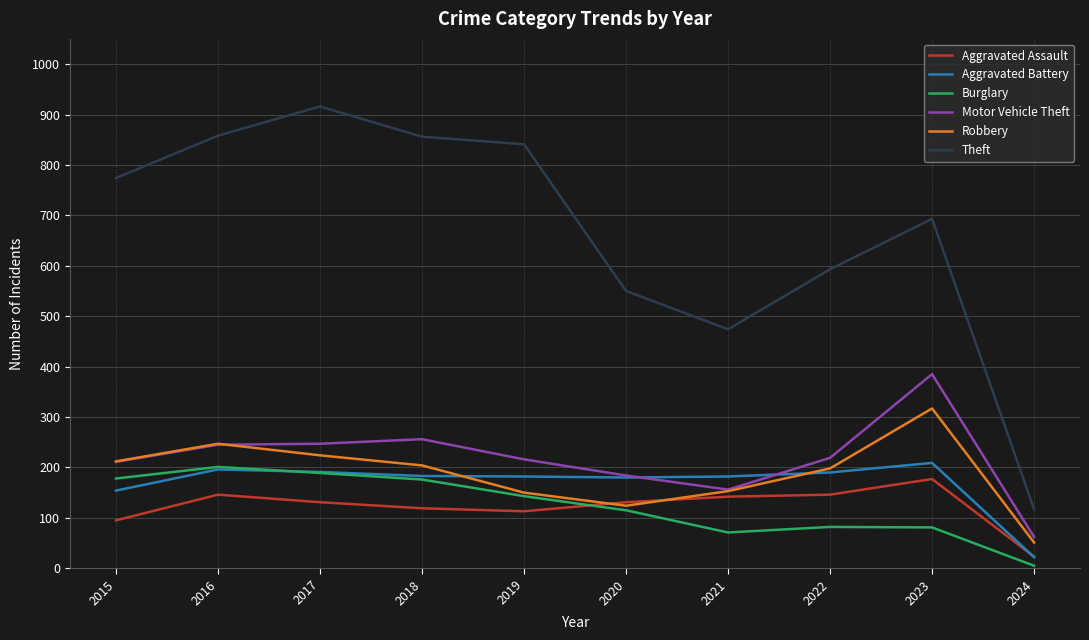

True or false: Burglary and Theft cross at least once.

False